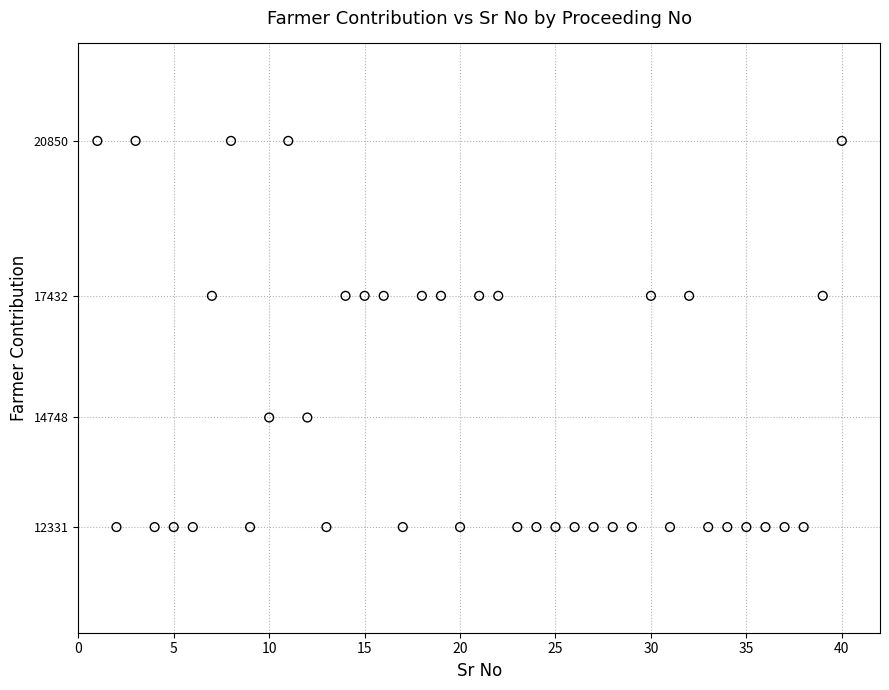

What is the range of X values (max minus min)?

39